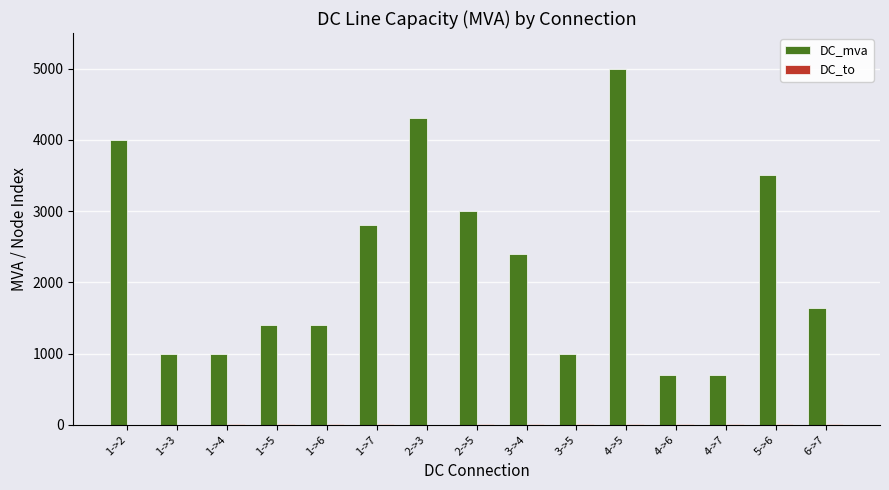

Which series changed the most between 1->6 and 4->7?

DC_mva